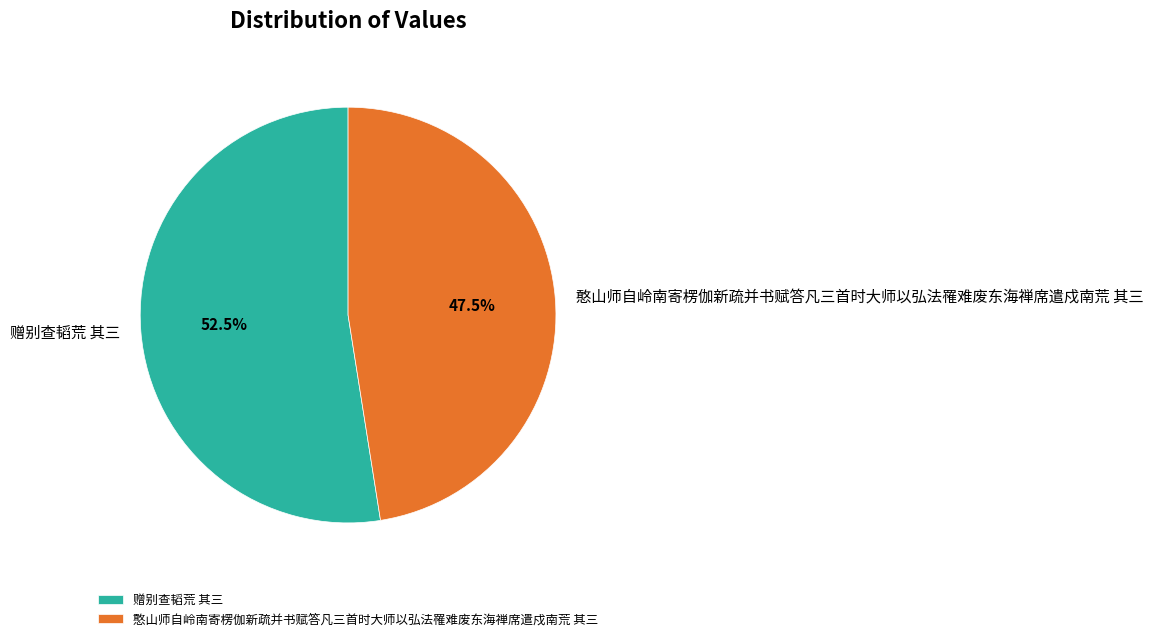

Rank the categories by value from highest to lowest.

赠别查韬荒 其三, 憨山师自岭南寄楞伽新疏并书赋答凡三首时大师以弘法罹难废东海禅席遣戍南荒 其三